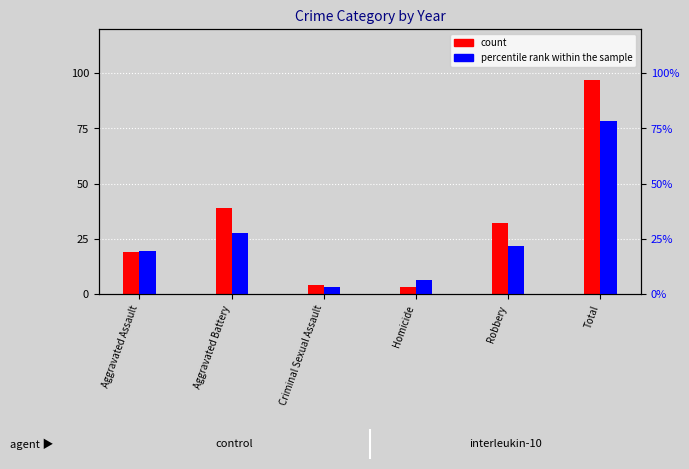

What position from the left is Robbery?

5